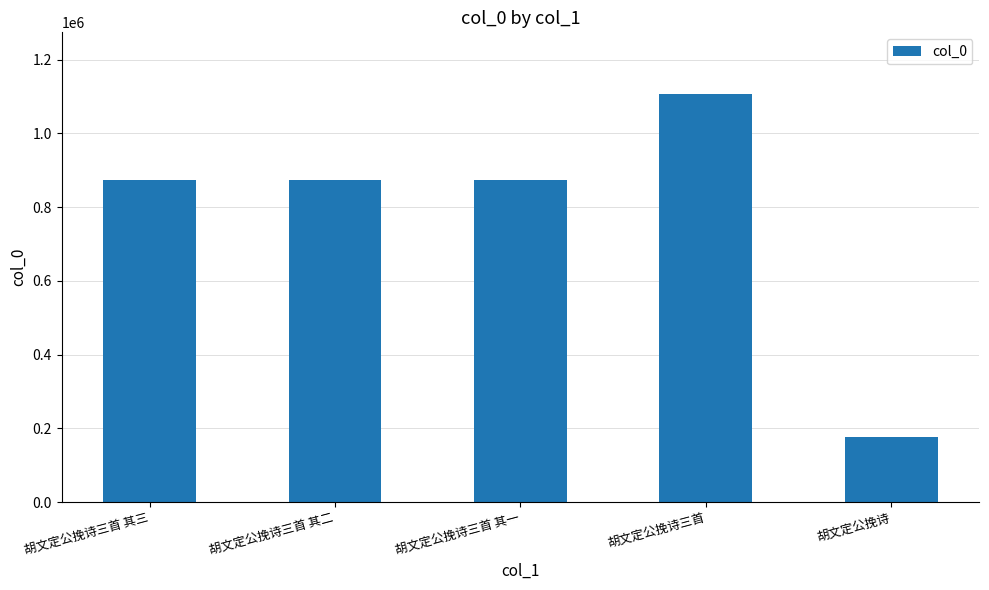

True or false: the data shows 107888 at 胡文定公挽诗.

False